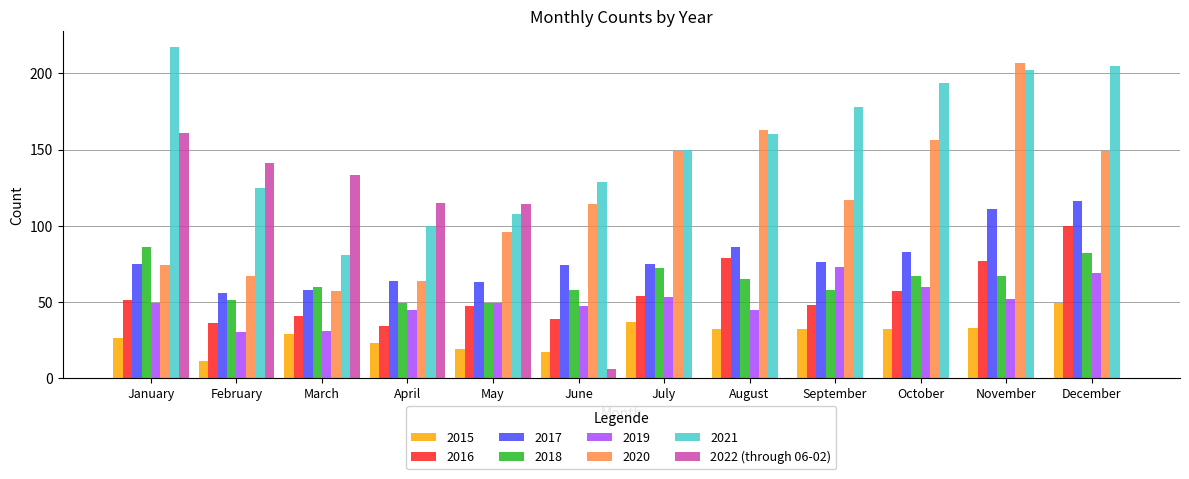

What is the sum of all 2018 values?

764